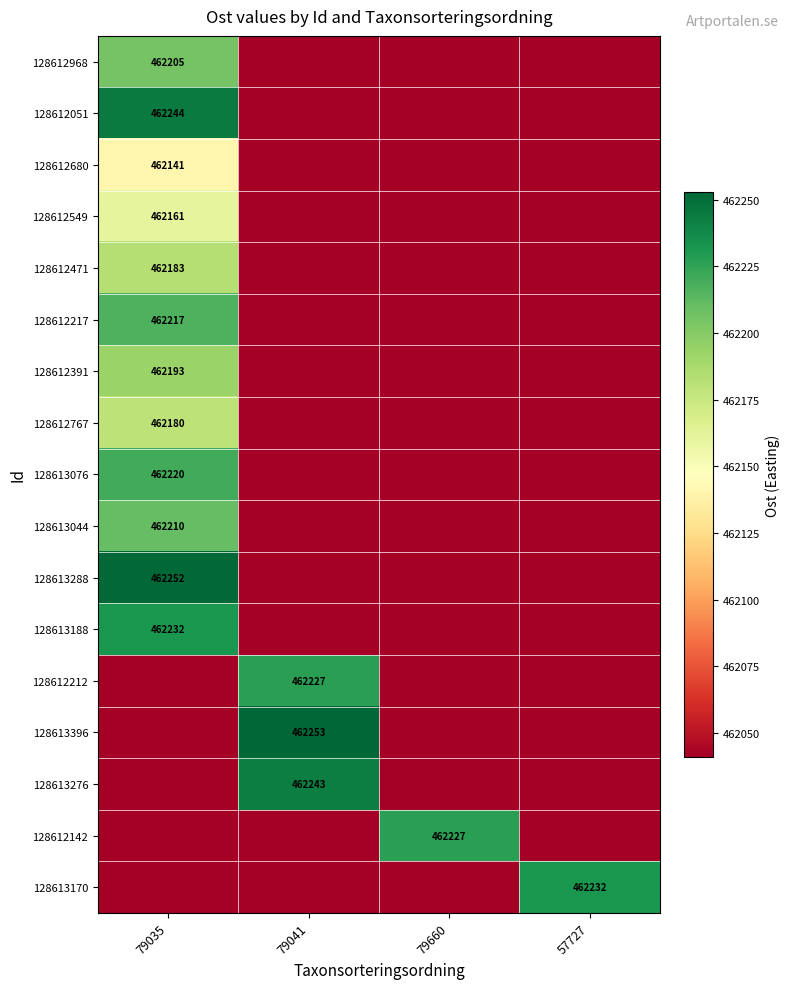

Is it true that 128612217 equals 769892 at 79035?

False